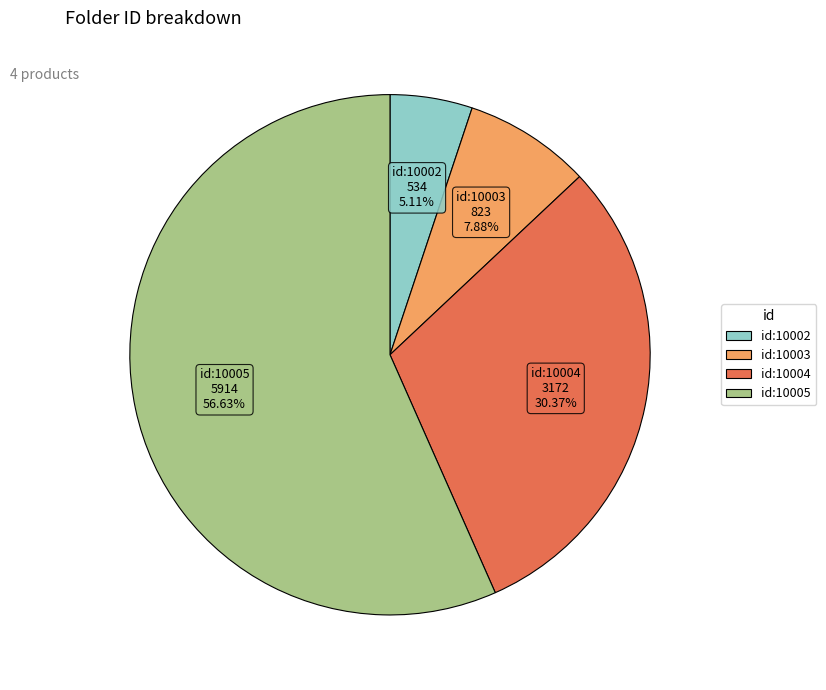

Is there a majority slice in this chart?

Yes